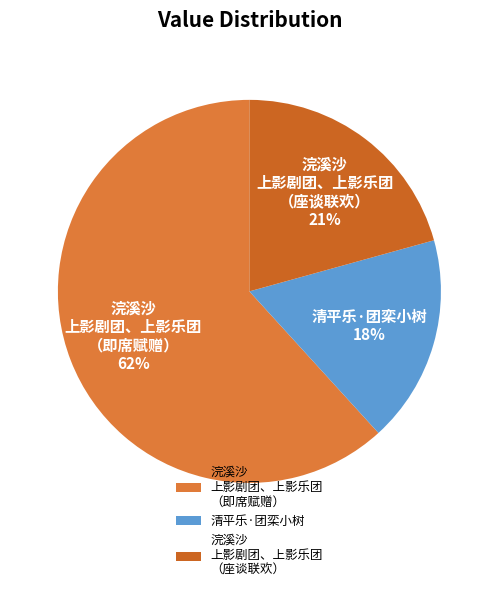

Which slice represents more than half of the pie?

浣溪沙 上影剧团、上影乐团 （即席赋赠）